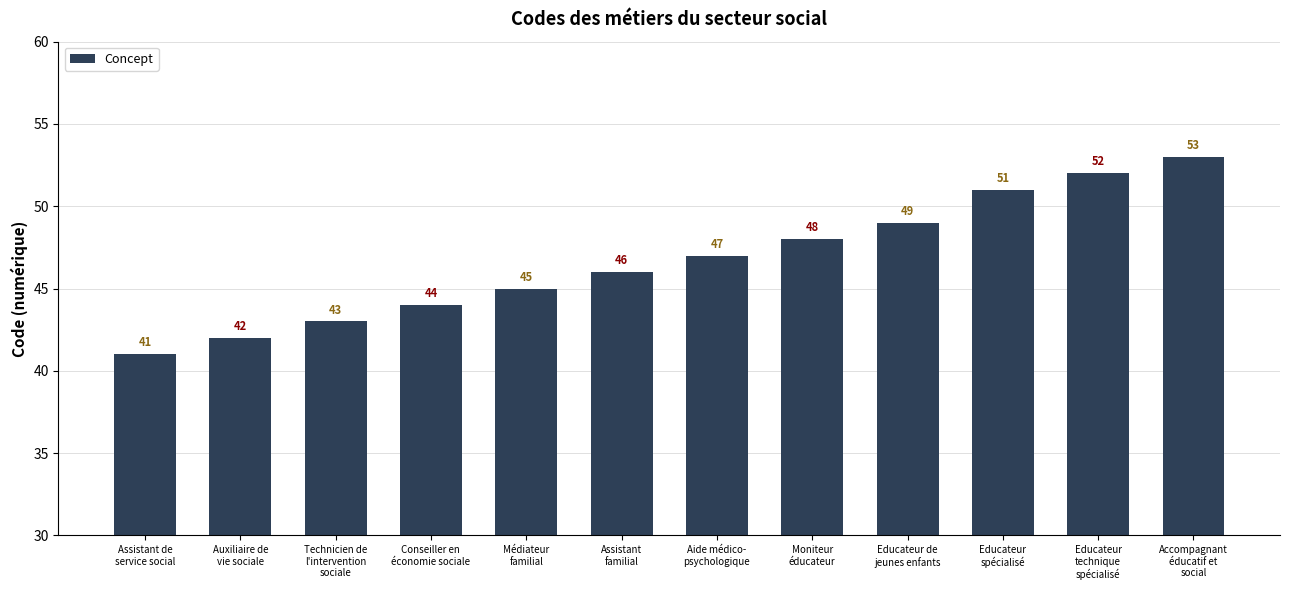

Between Accompagnant
éducatif et
social and Aide médico-
psychologique, which is larger?

Accompagnant
éducatif et
social